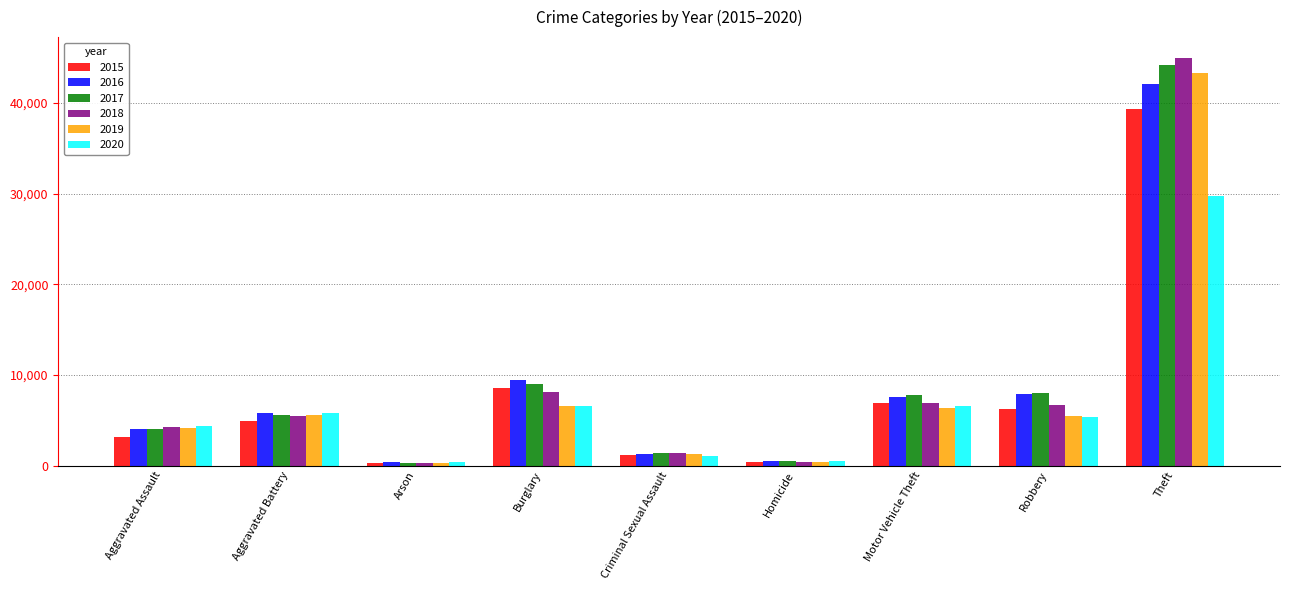

What is the sum of all 2016 values?

78939